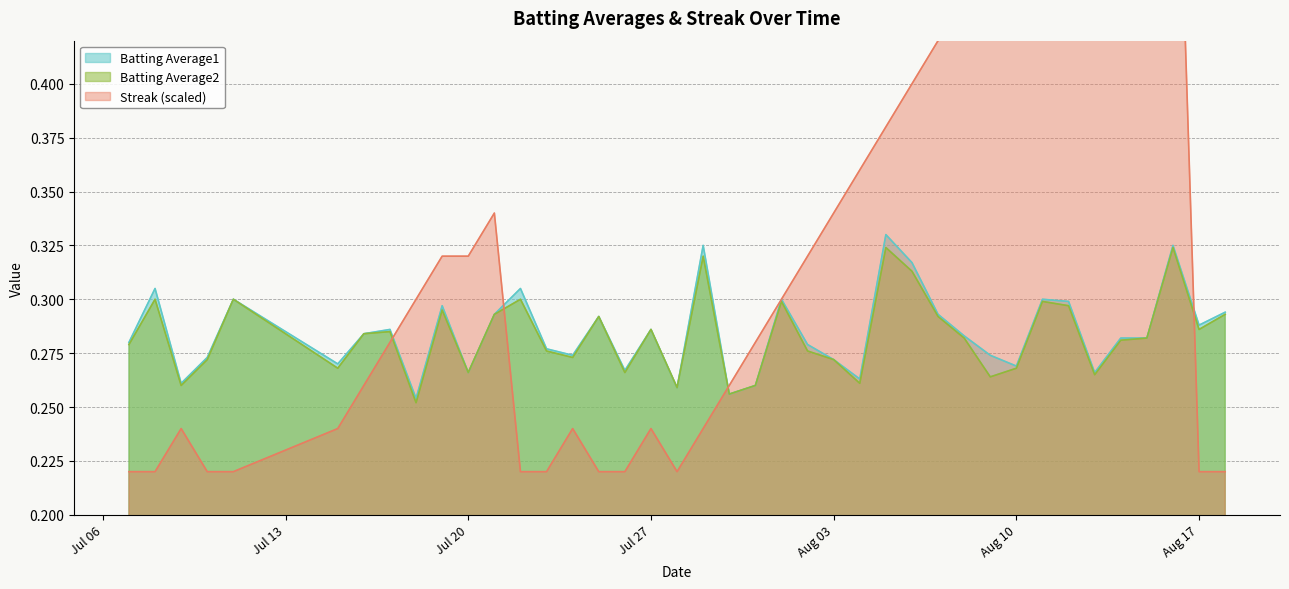

Between which two adjacent categories do Streak and Batting Average1 first intersect?

2010-07-17 and 2010-07-18